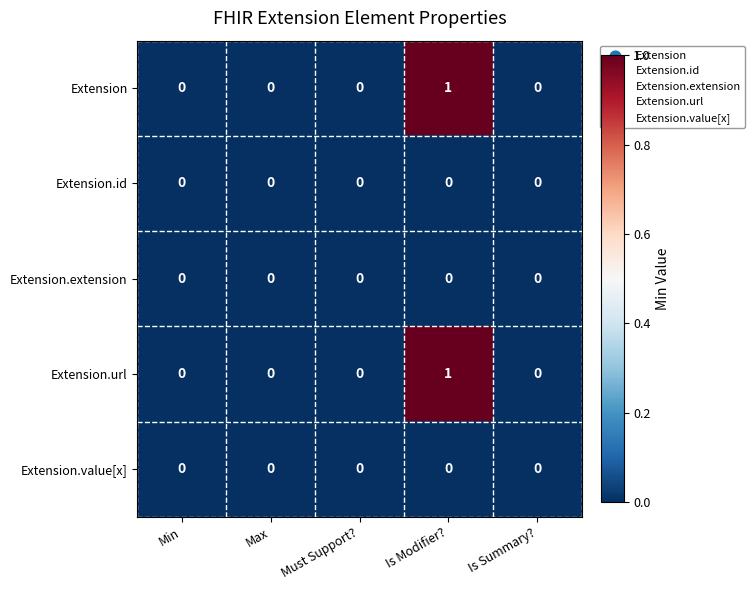

Is the value of Extension at Must Support? greater than the value of Extension.url at Is Modifier??

No